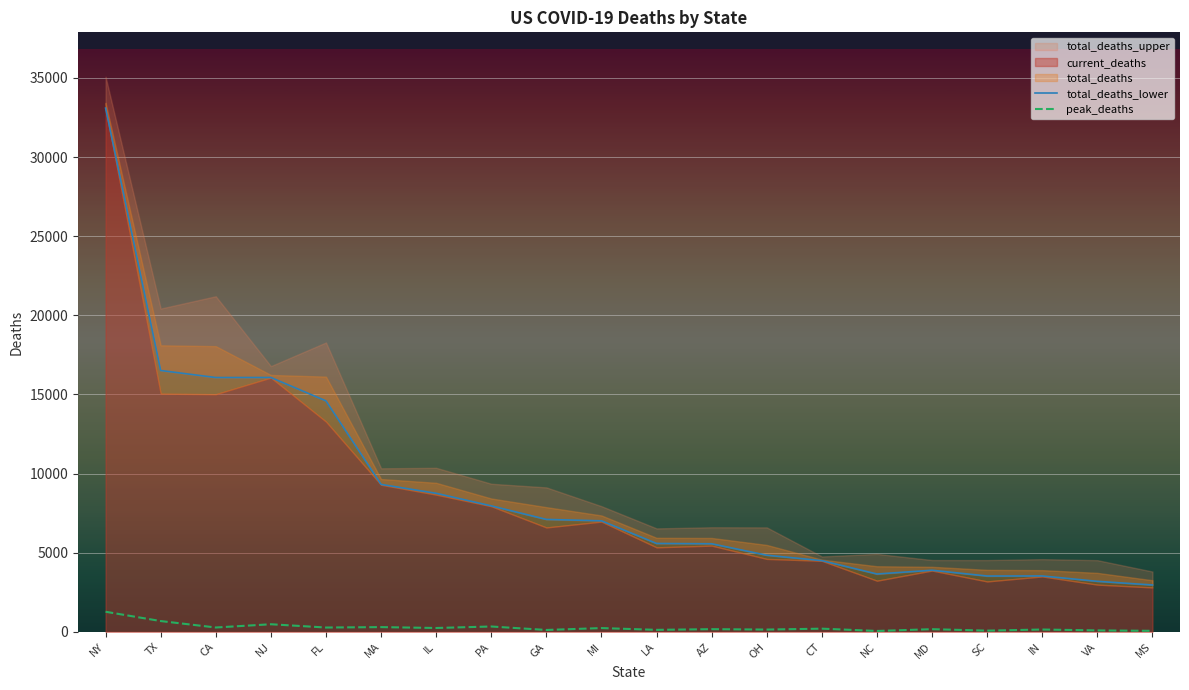

Where is total_deaths_lower nearest to the value 18029?

TX